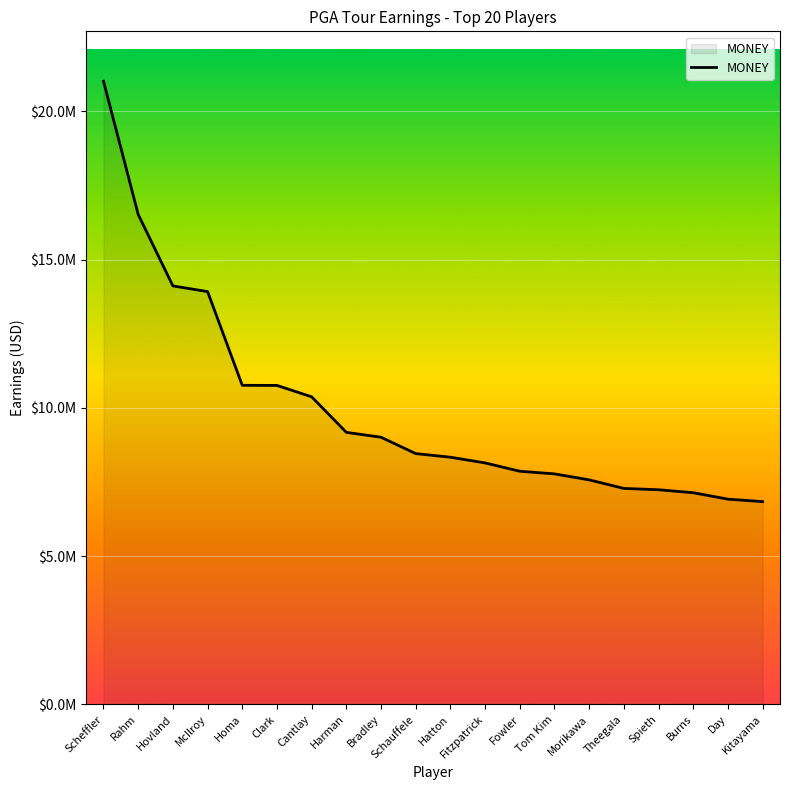

What is the label of the 5th point from the right?

Theegala